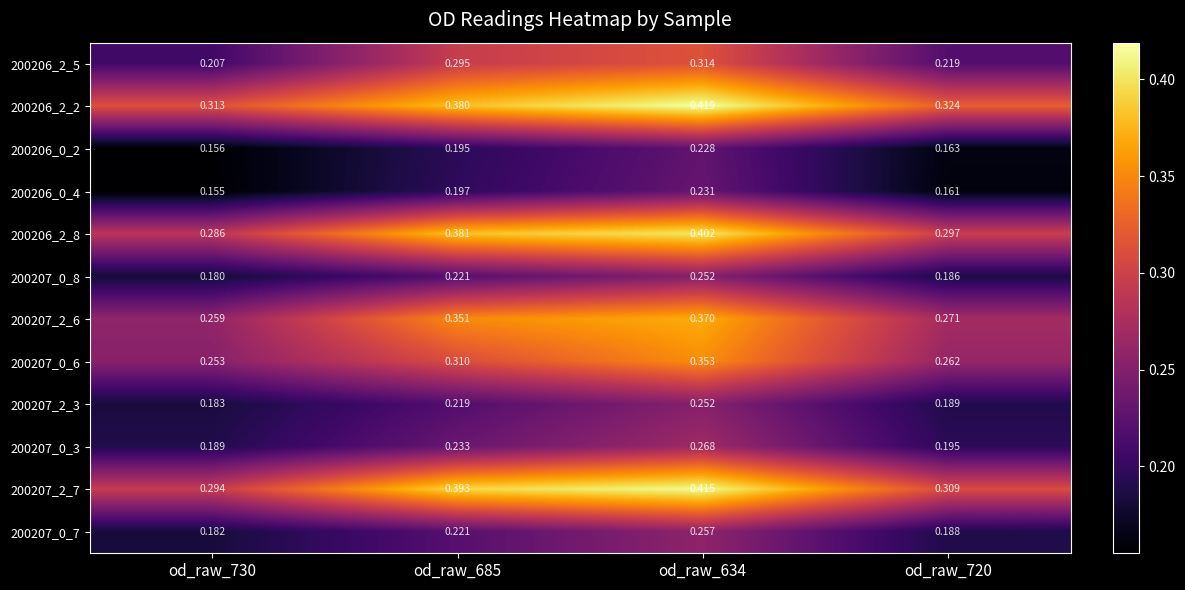

Is the value of 200207_2_6 at od_raw_720 greater than the value of 200207_2_3 at od_raw_720?

Yes